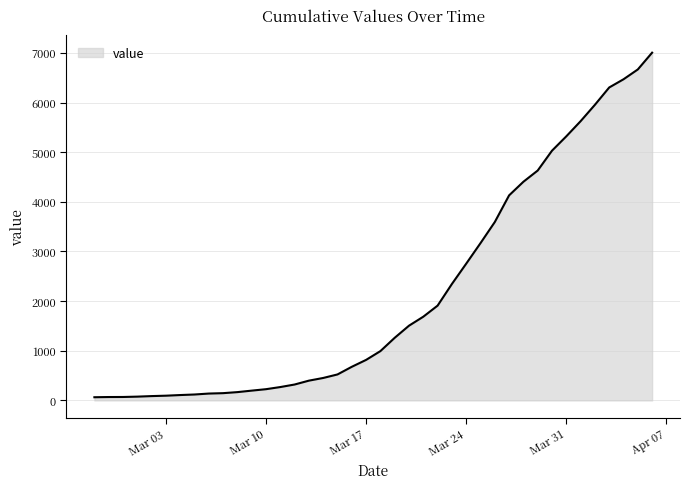

What is the difference between the maximum and minimum values?

6940